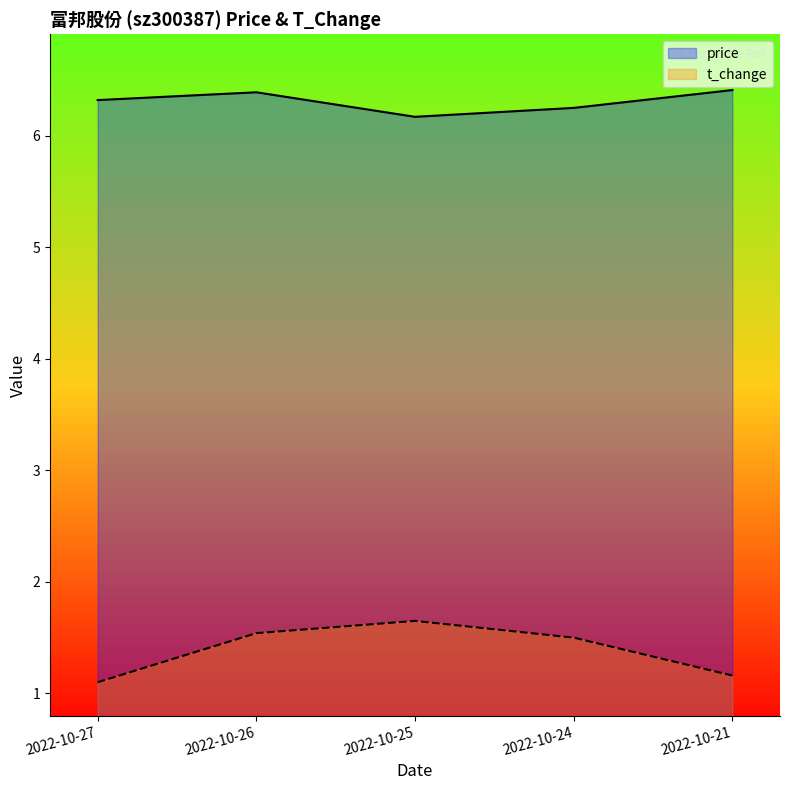

What is the approximate value of t_change at 2022-10-21?

1.2